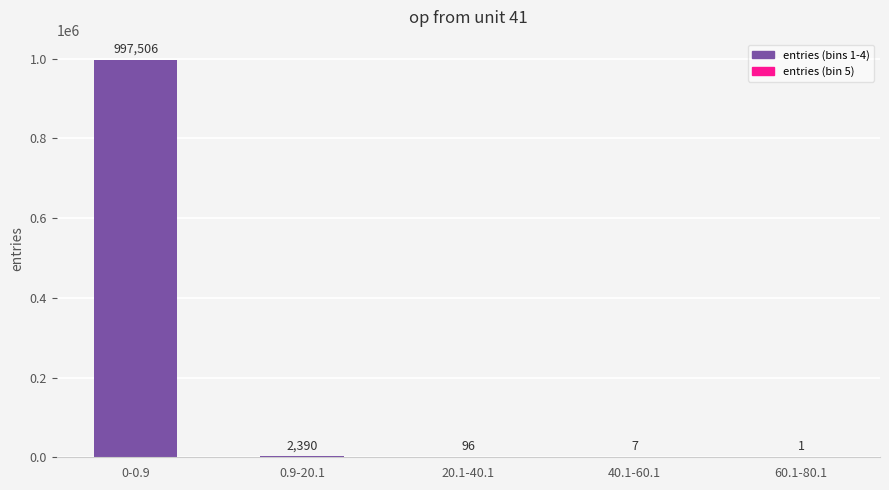

How many data points does each series have?

5